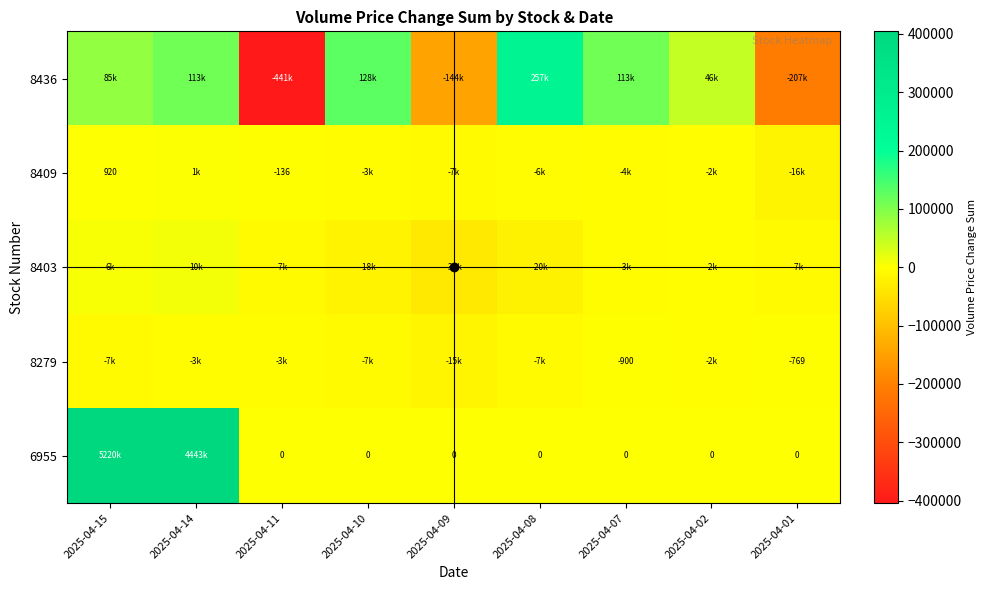

The 8403 series shows -4791 at 2025-04-11. True or false?

False